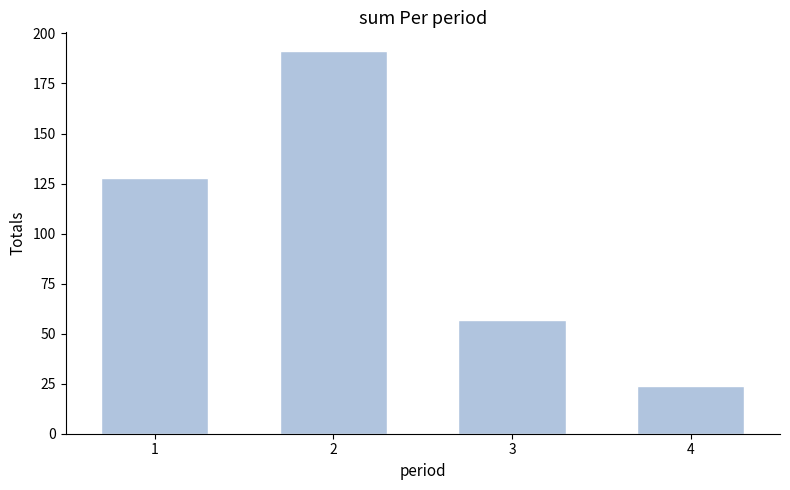

Reading right to left, what are all the values shown in this chart?

24	57	191	128